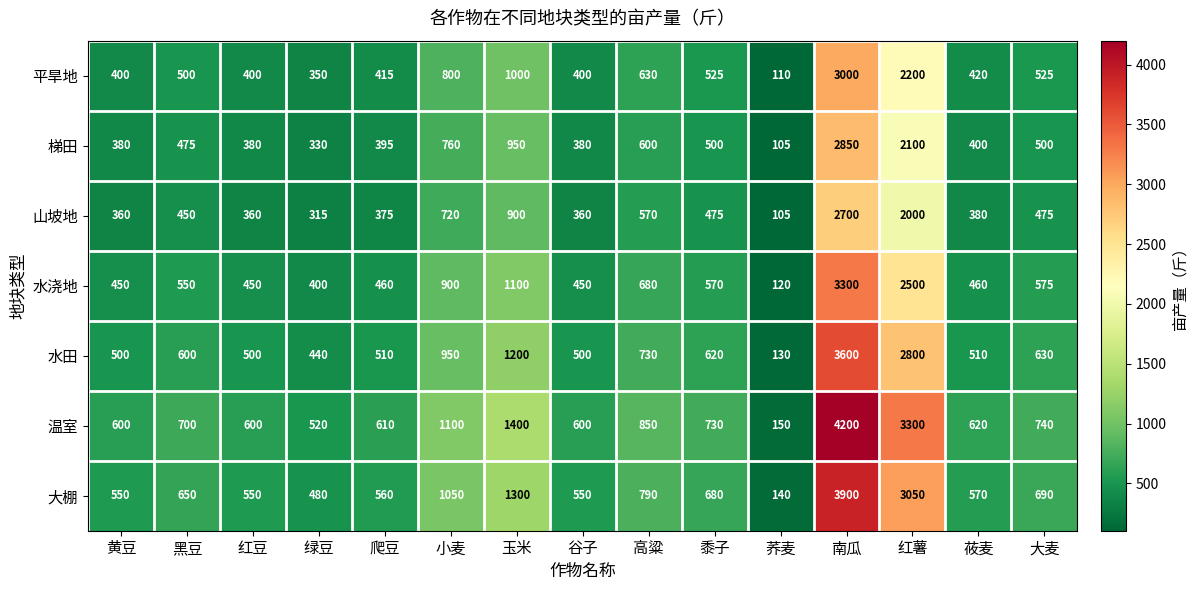

What value does the 温室 series have at 南瓜, to the nearest 10?

4200